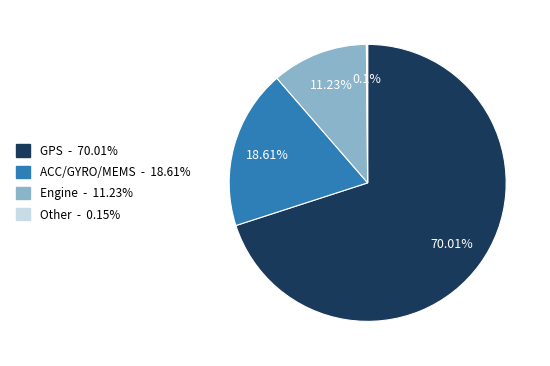

Does any single category account for the majority?

Yes